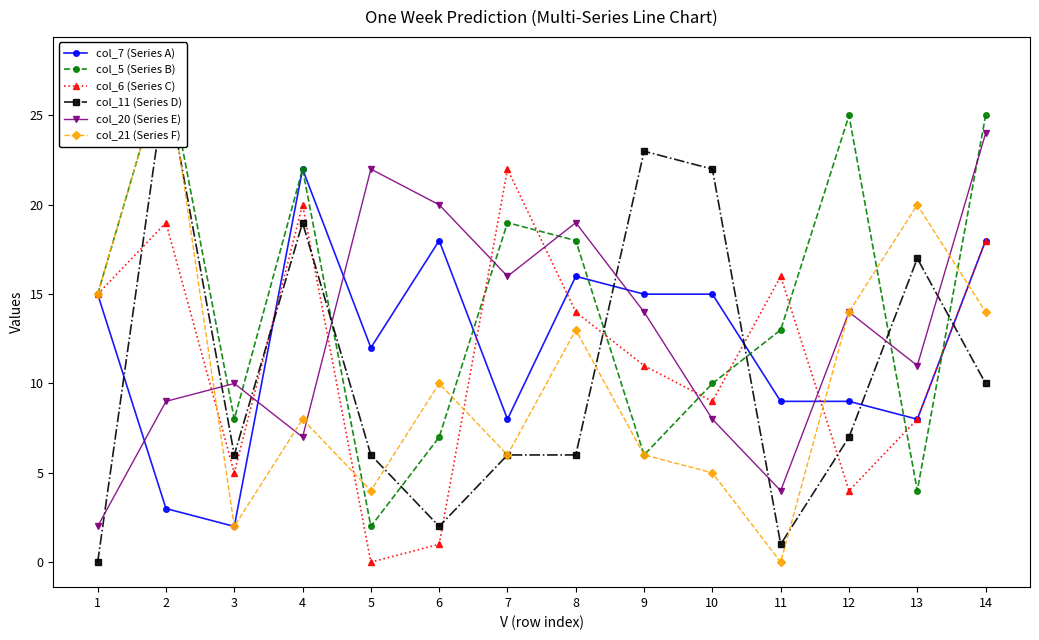

How many interior local valleys does the col_6 (Series C) series have?

4